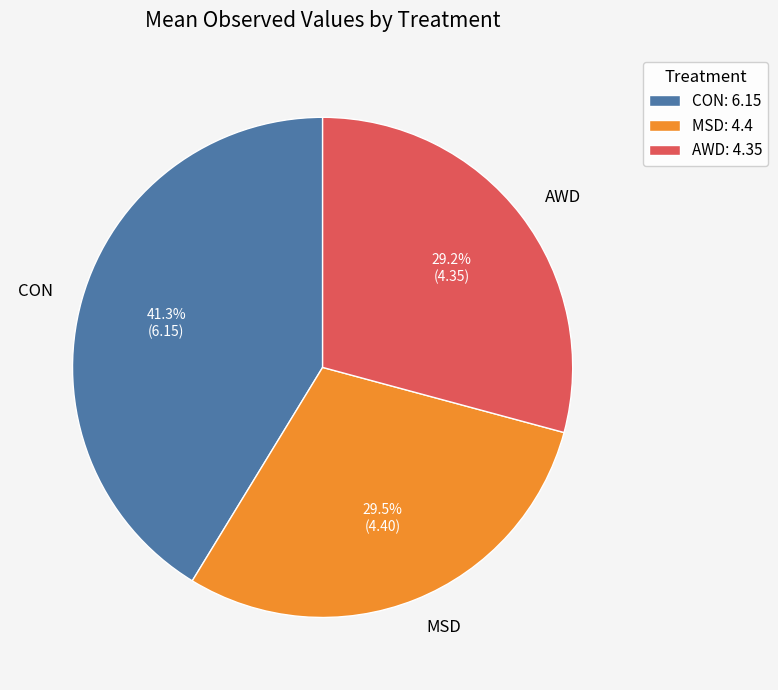

Which category has the biggest portion of the pie?

CON